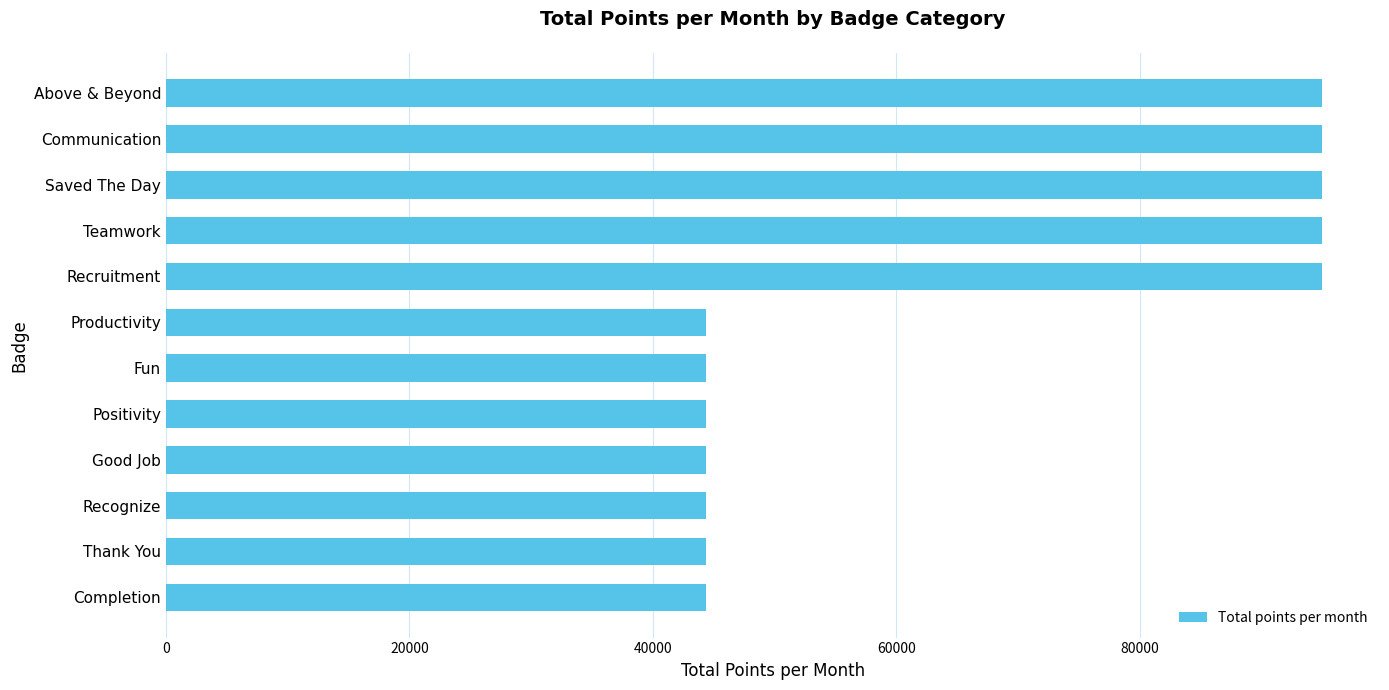

What is the sum of the values at Teamwork and Productivity?

139400